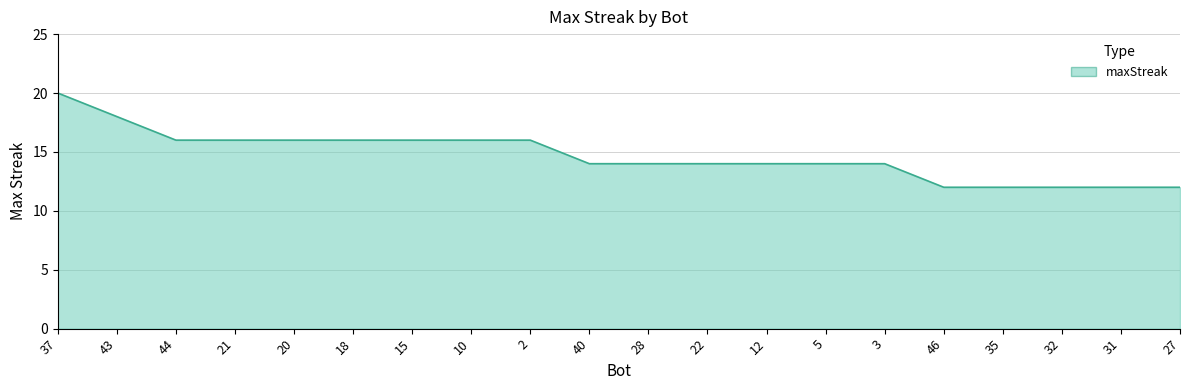

What is the difference between the values at 43 and 32?

6